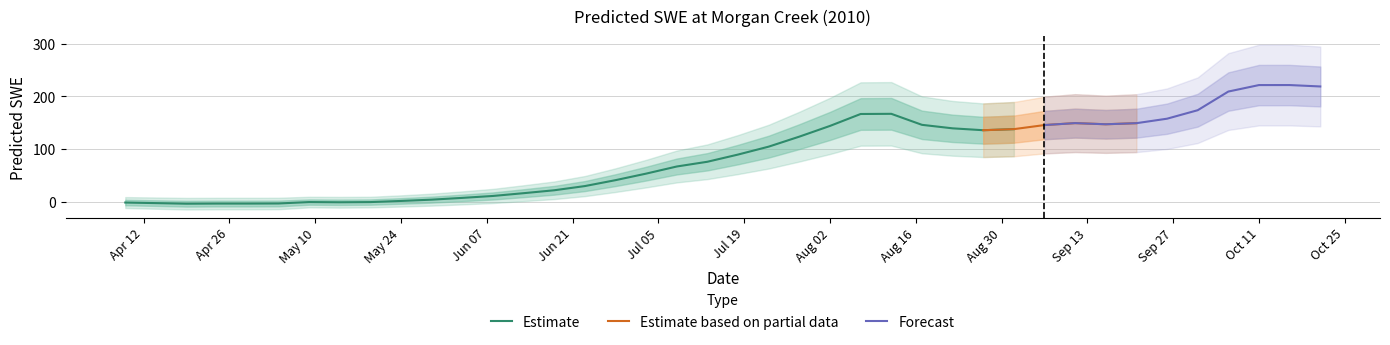

List the labels in order of value, largest first.

2010-10-16, 2010-10-11, 2010-10-21, 2010-10-06, 2010-10-01, 2010-08-12, 2010-08-07, 2010-09-26, 2010-09-11, 2010-09-21, 2010-09-16, 2010-08-17, 2010-09-06, 2010-08-02, 2010-08-22, 2010-09-01, 2010-08-27, 2010-07-28, 2010-07-23, 2010-07-18, 2010-07-13, 2010-07-08, 2010-07-03, 2010-06-28, 2010-06-23, 2010-06-18, 2010-06-13, 2010-06-08, 2010-06-03, 2010-05-29, 2010-05-24, 2010-05-09, 2010-05-19, 2010-05-14, 2010-04-09, 2010-04-14, 2010-05-04, 2010-04-24, 2010-04-29, 2010-04-19